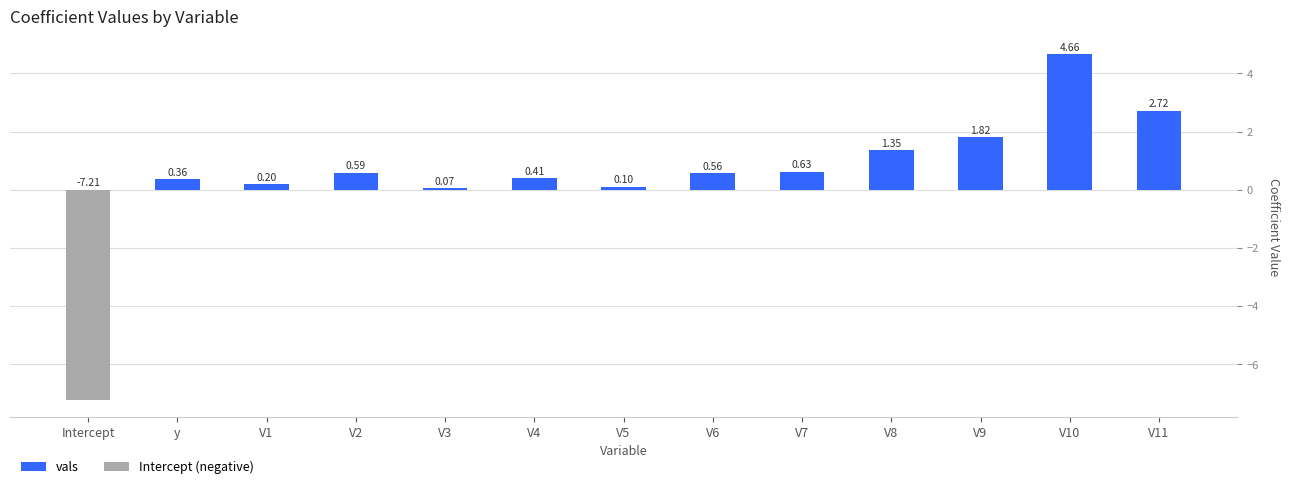

List the labels in order of vals value, largest first.

V10, V11, V9, V8, V7, V2, V6, V4, y, V1, V5, V3